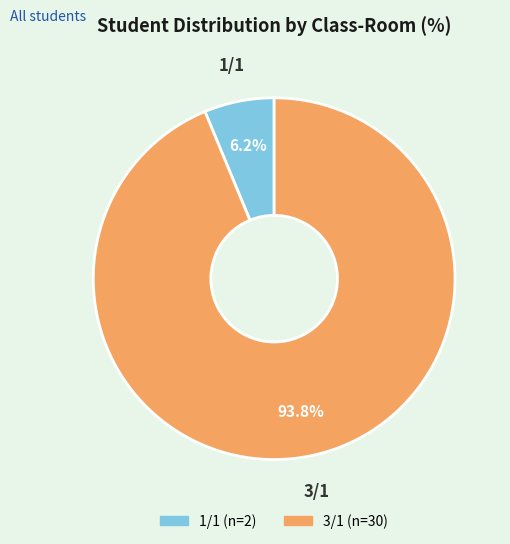

Which slice is the smallest?

1/1